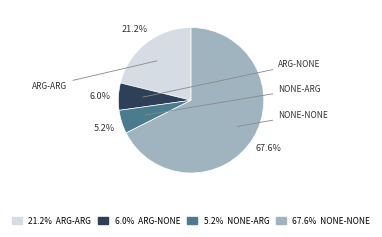

Is there a majority slice in this chart?

Yes